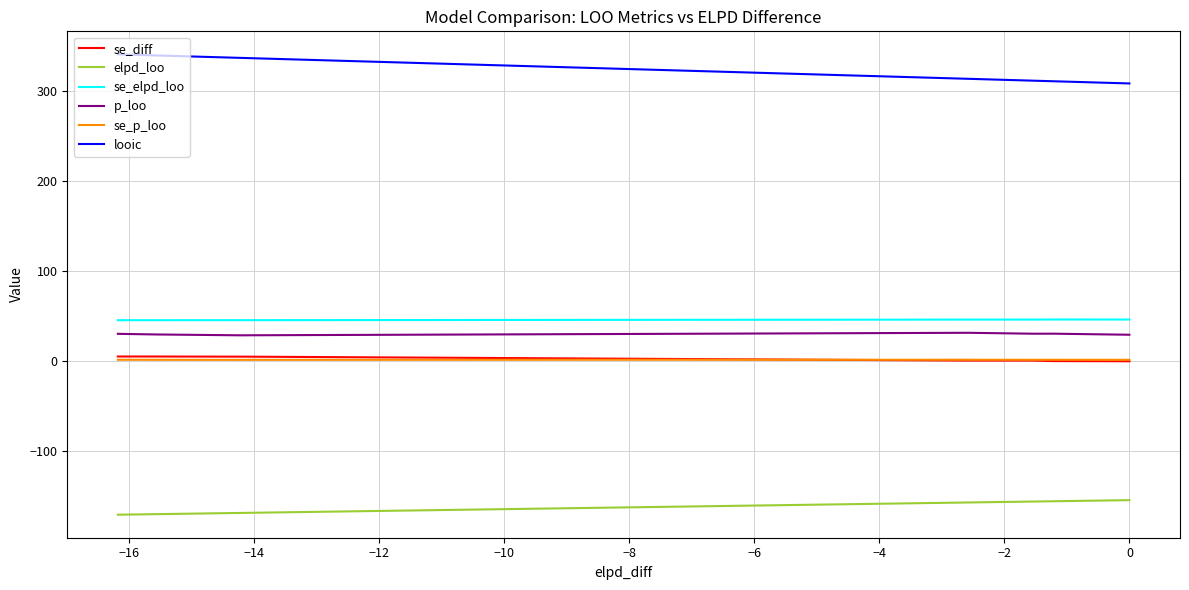

What is the value of the looic point at the 4th from the left?

314.0